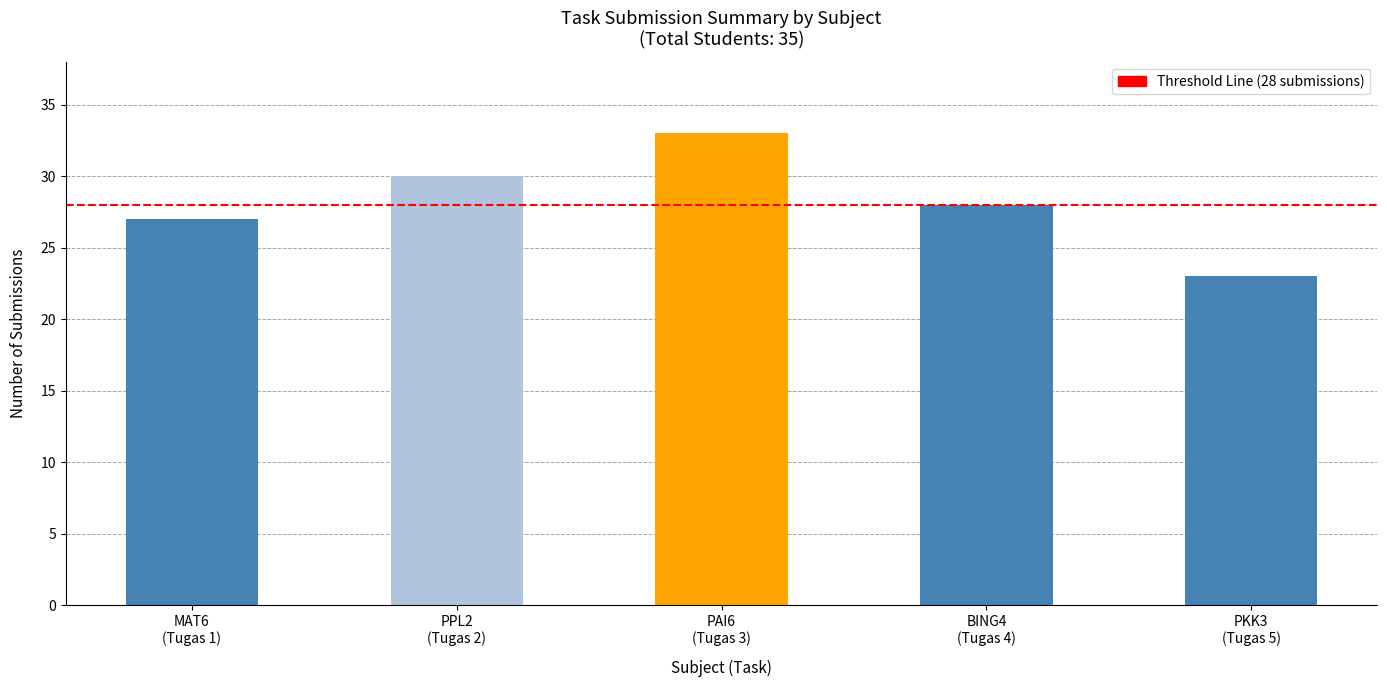

What is the smallest value displayed?

23